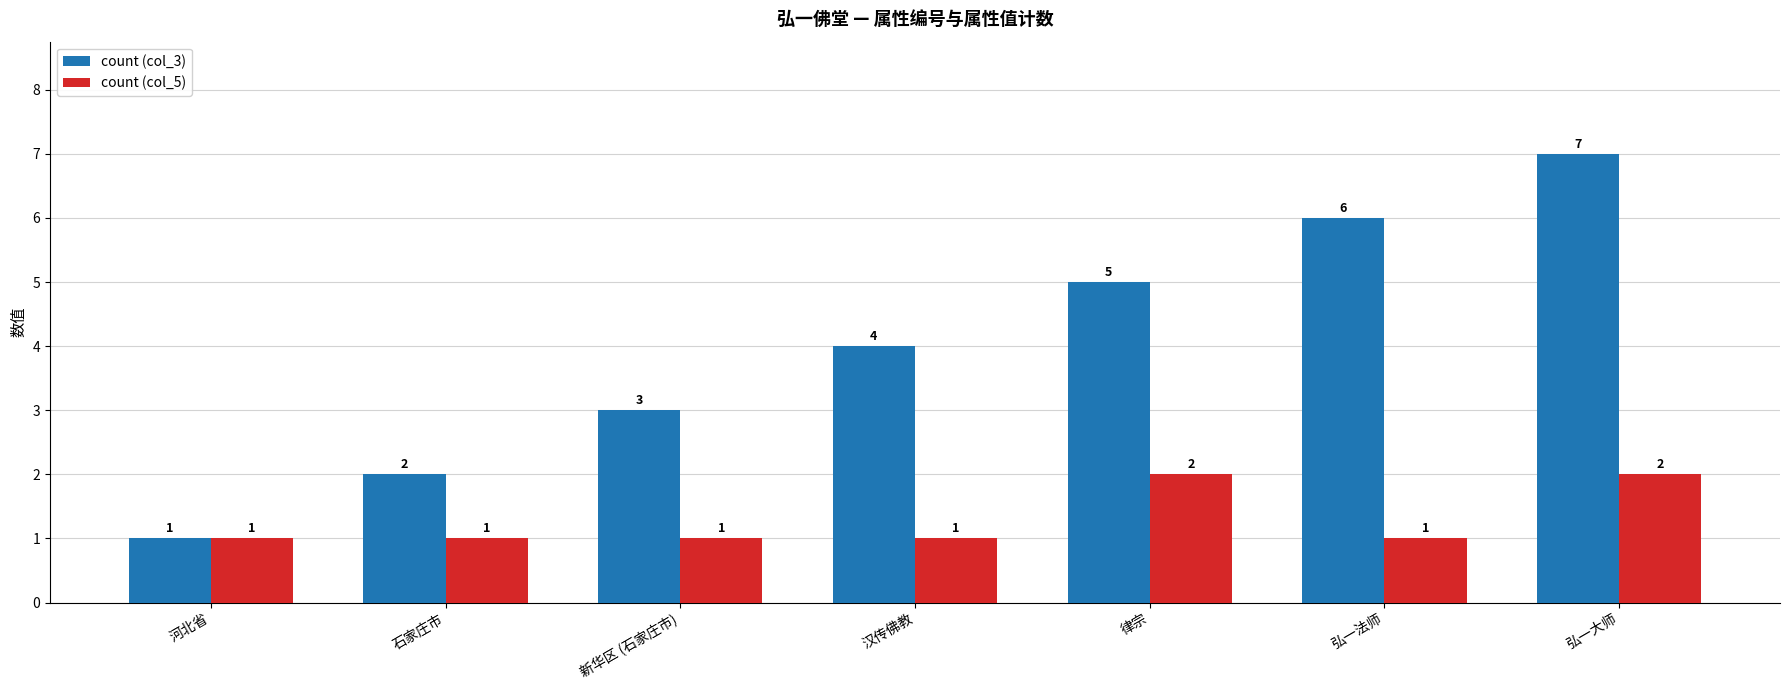

Reading left to right, list all the values displayed in this chart.

count (col_3): 1	2	3	4	5	6	7
count (col_5): 1	1	1	1	2	1	2